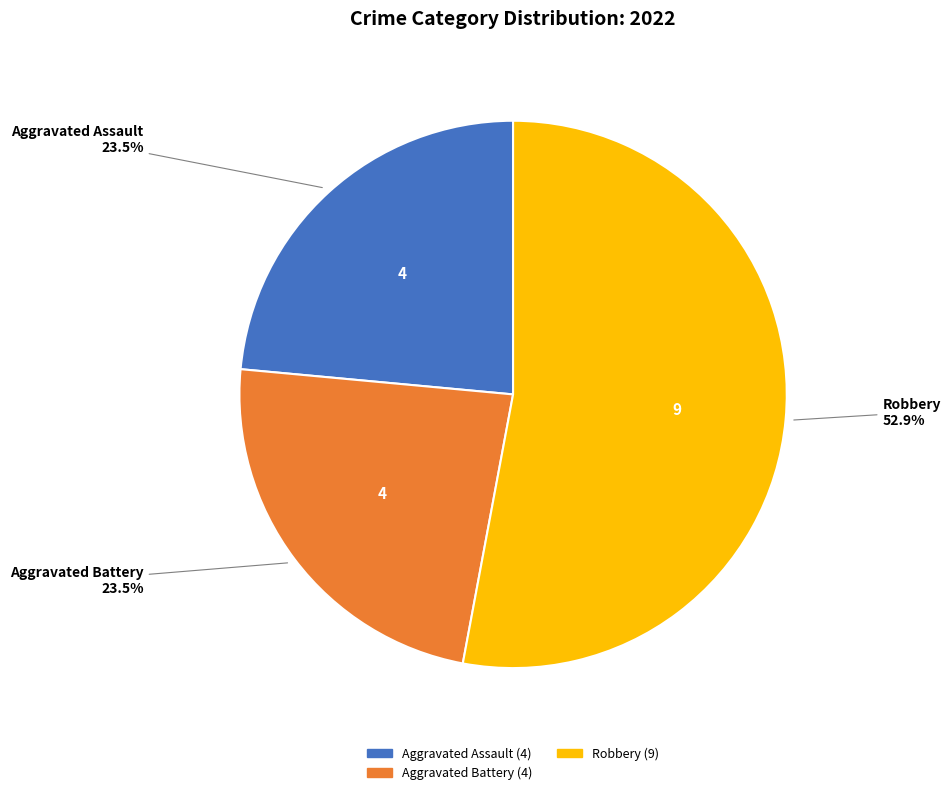

Count the number of slices in the pie.

3